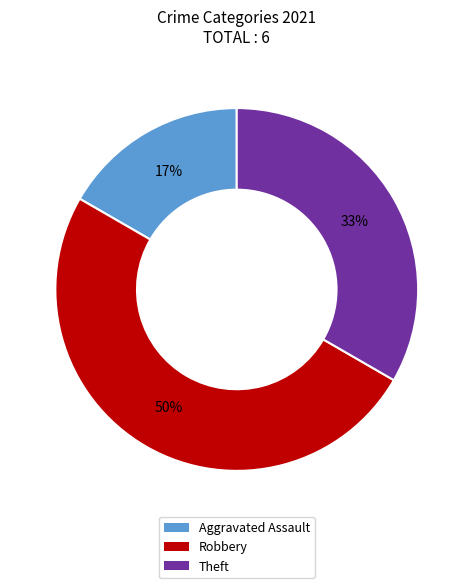

What is the smallest slice in the pie chart?

Aggravated Assault